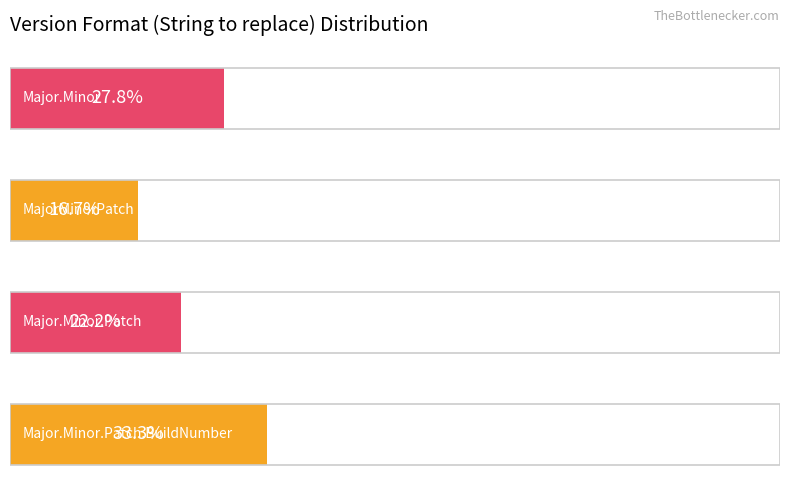

Does the chart contain stacked bars?

No